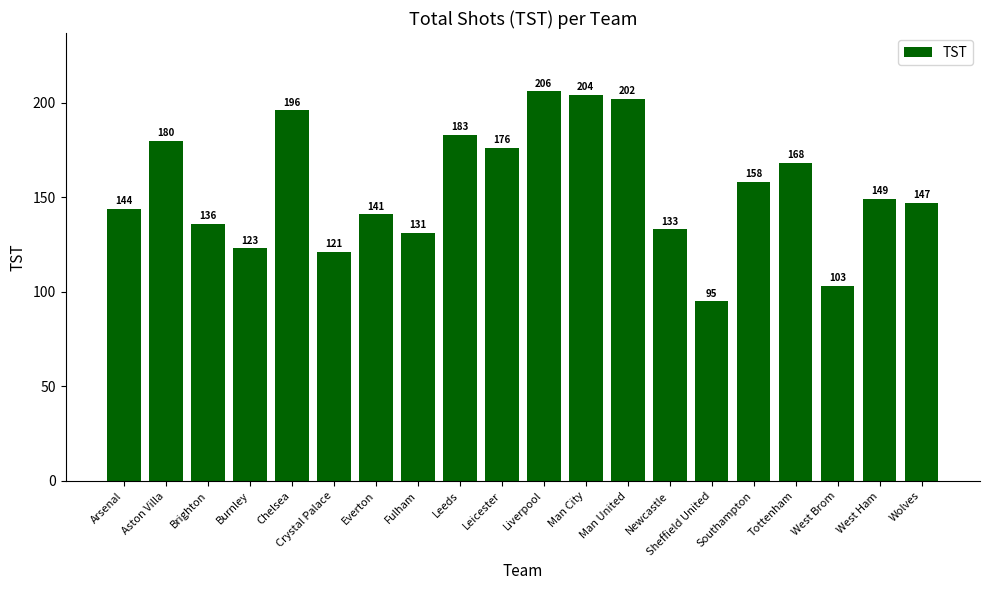

Between Leeds and Fulham, which is larger?

Leeds